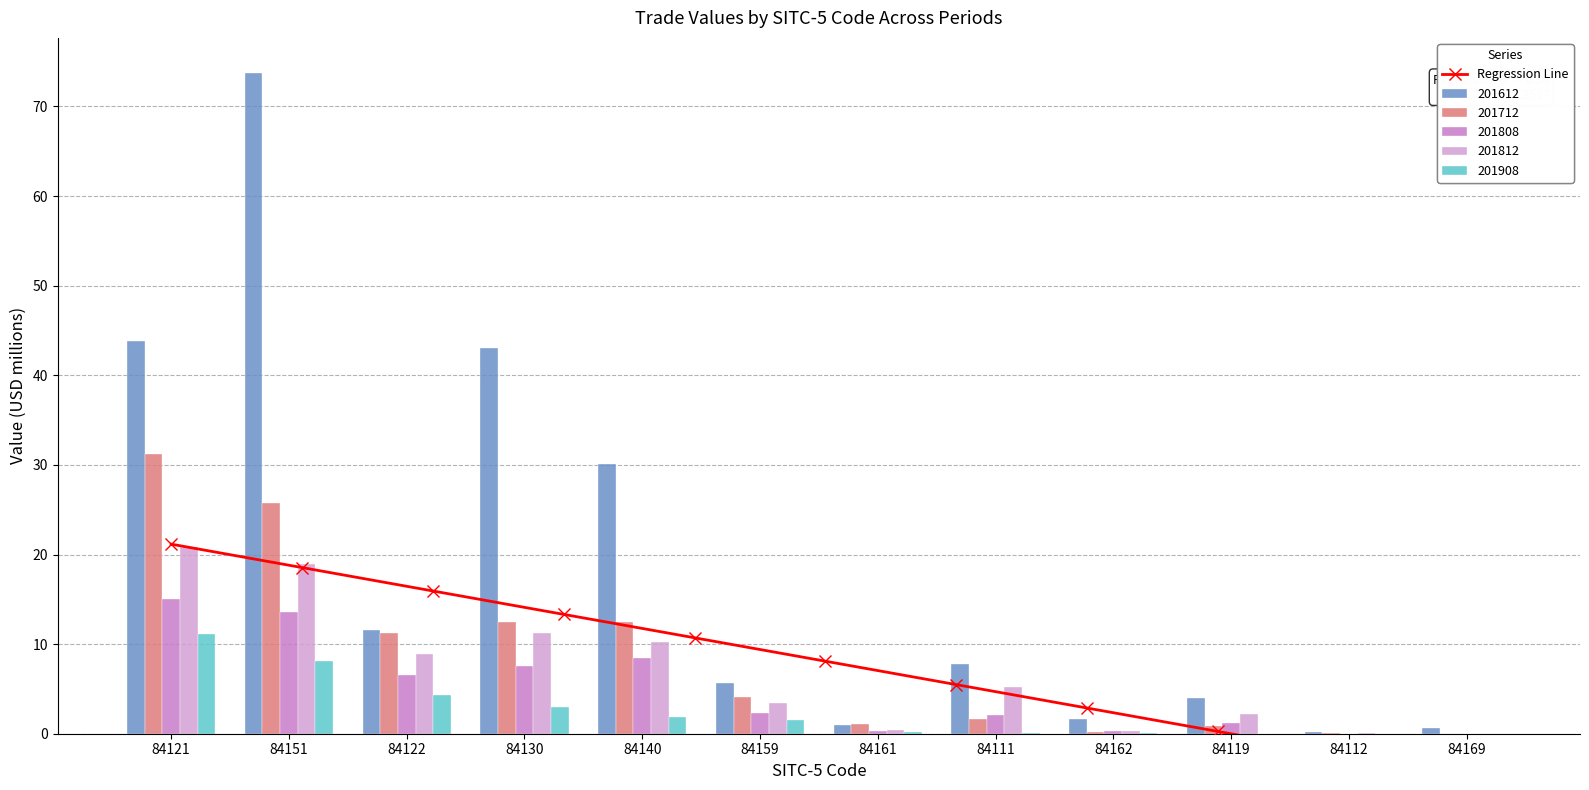

The 201808 series shows 3.4 at 84111. True or false?

False